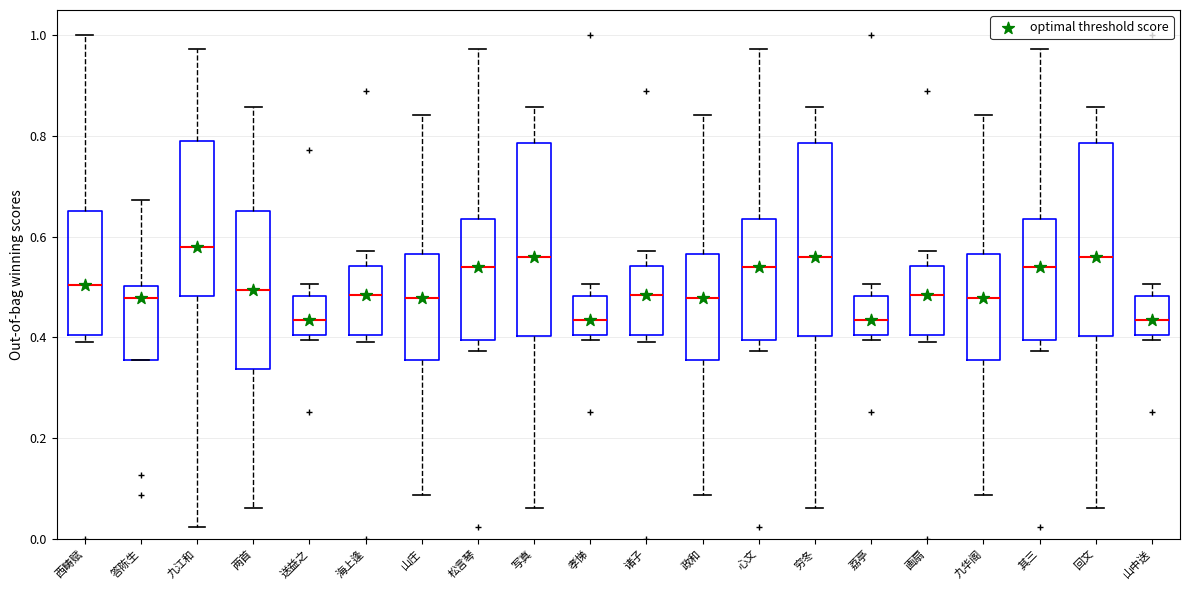

Where is the lower edge of the box for 西畴赋 on the y-axis? The values are not printed on the chart, so give them approximately, as read against the axis.

0.40